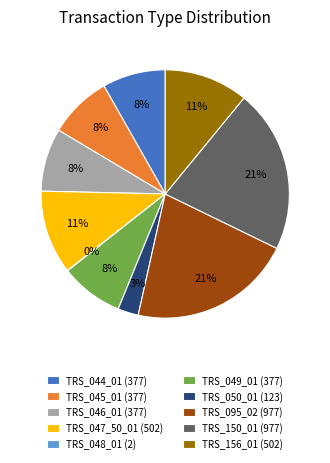

Between TRS_049_01 and TRS_095_02, which is larger?

TRS_095_02